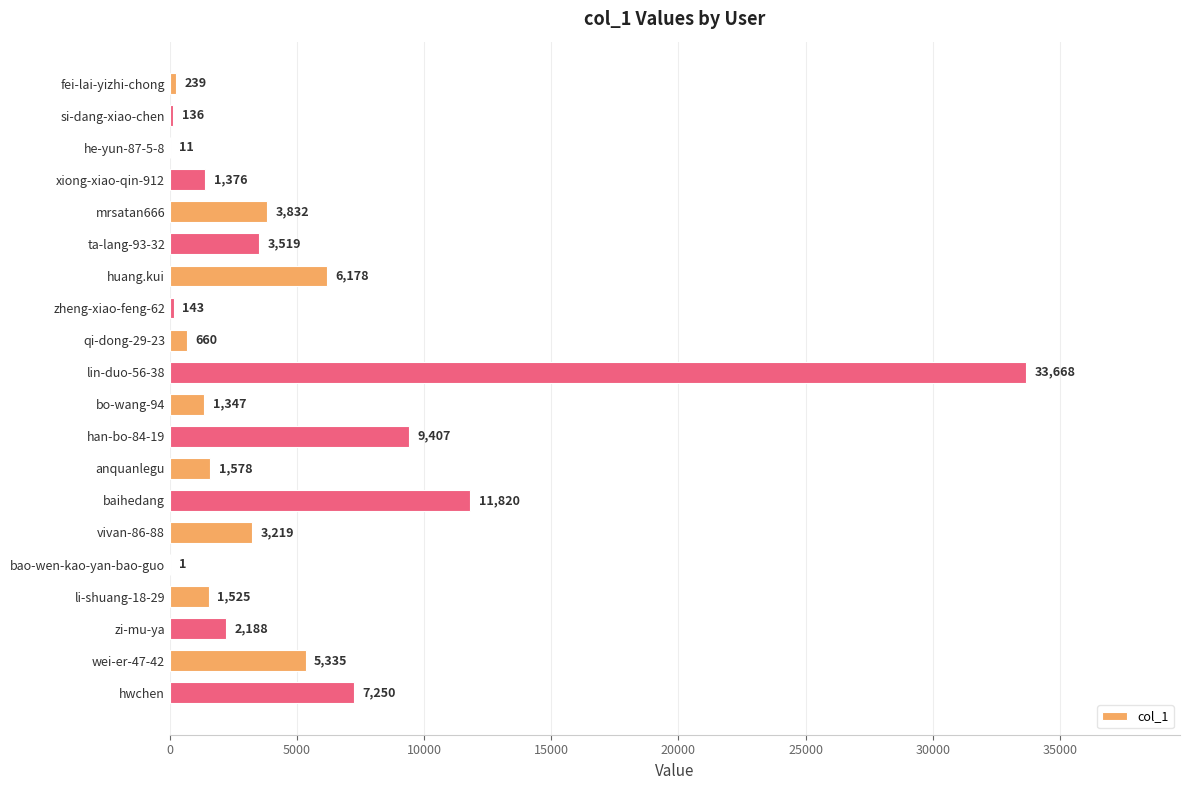

At which category does the chart reach its peak across all series?

lin-duo-56-38